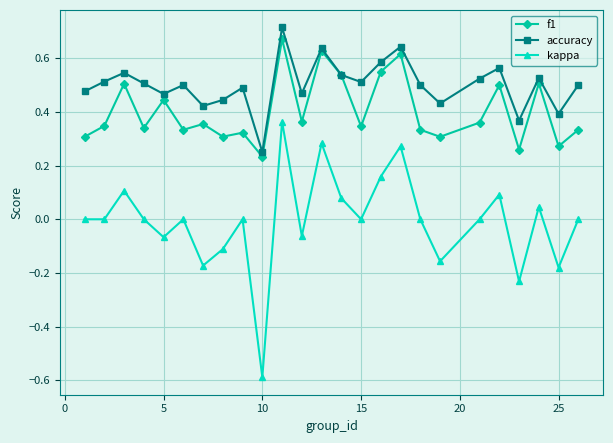

How many series are shown in this chart?

3